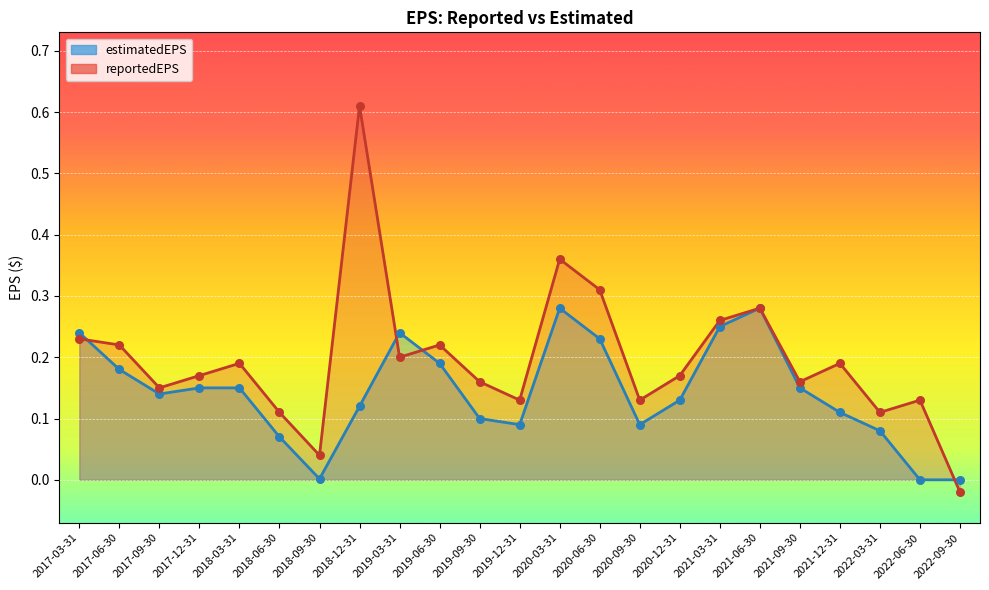

At how many categories does at least one series exceed 0?

22